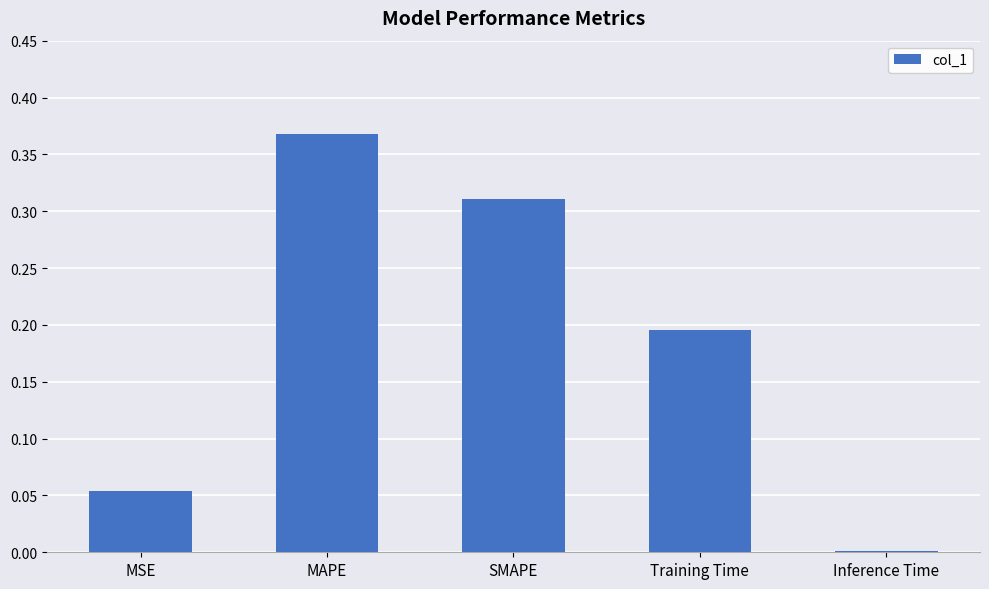

What is the change in value from SMAPE to Inference Time?

-0.3